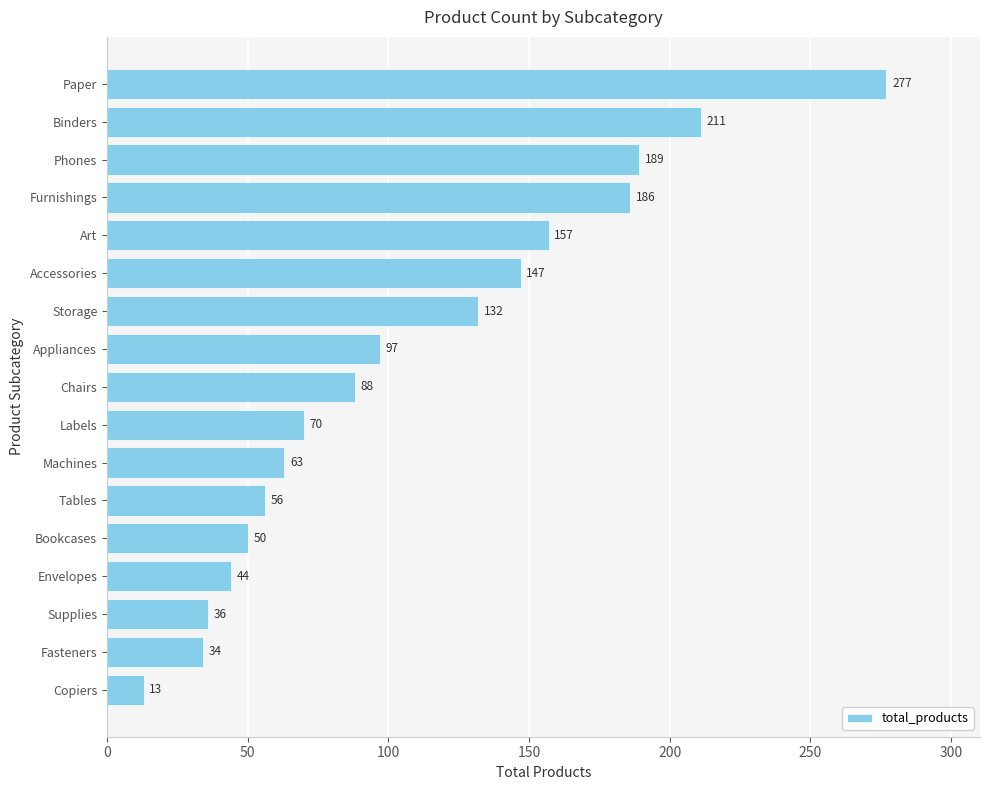

List the labels in order of value, smallest first.

Copiers, Fasteners, Supplies, Envelopes, Bookcases, Tables, Machines, Labels, Chairs, Appliances, Storage, Accessories, Art, Furnishings, Phones, Binders, Paper